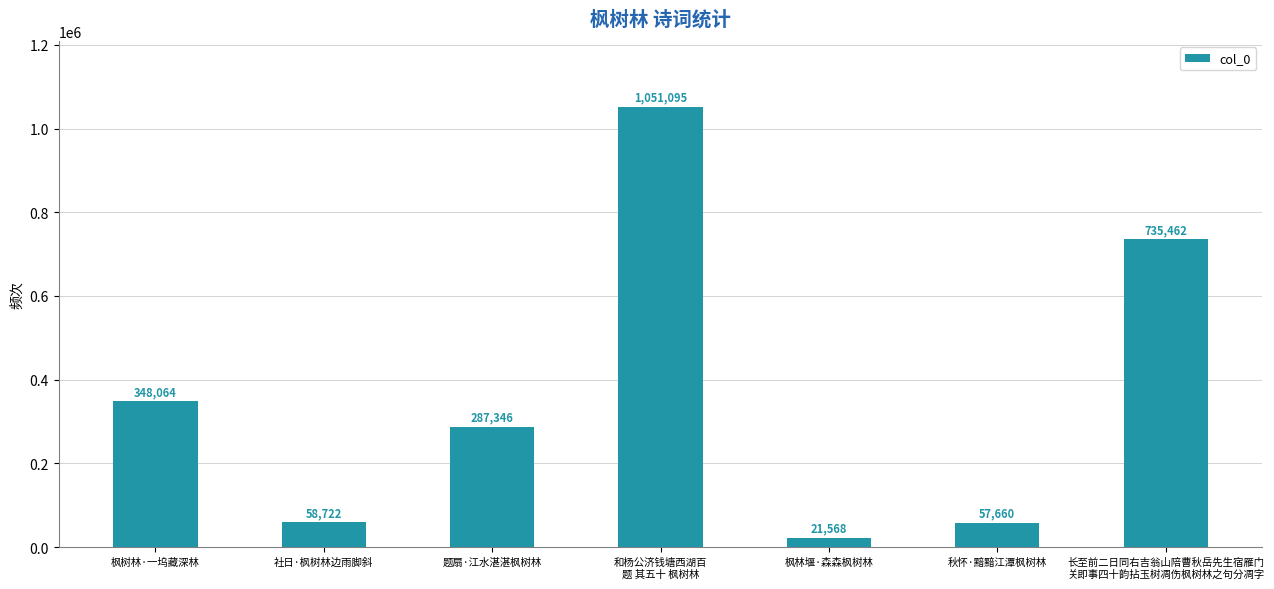

Reading right to left, what are all the values shown in this chart?

735462	57660	21568	1051095	287346	58722	348064